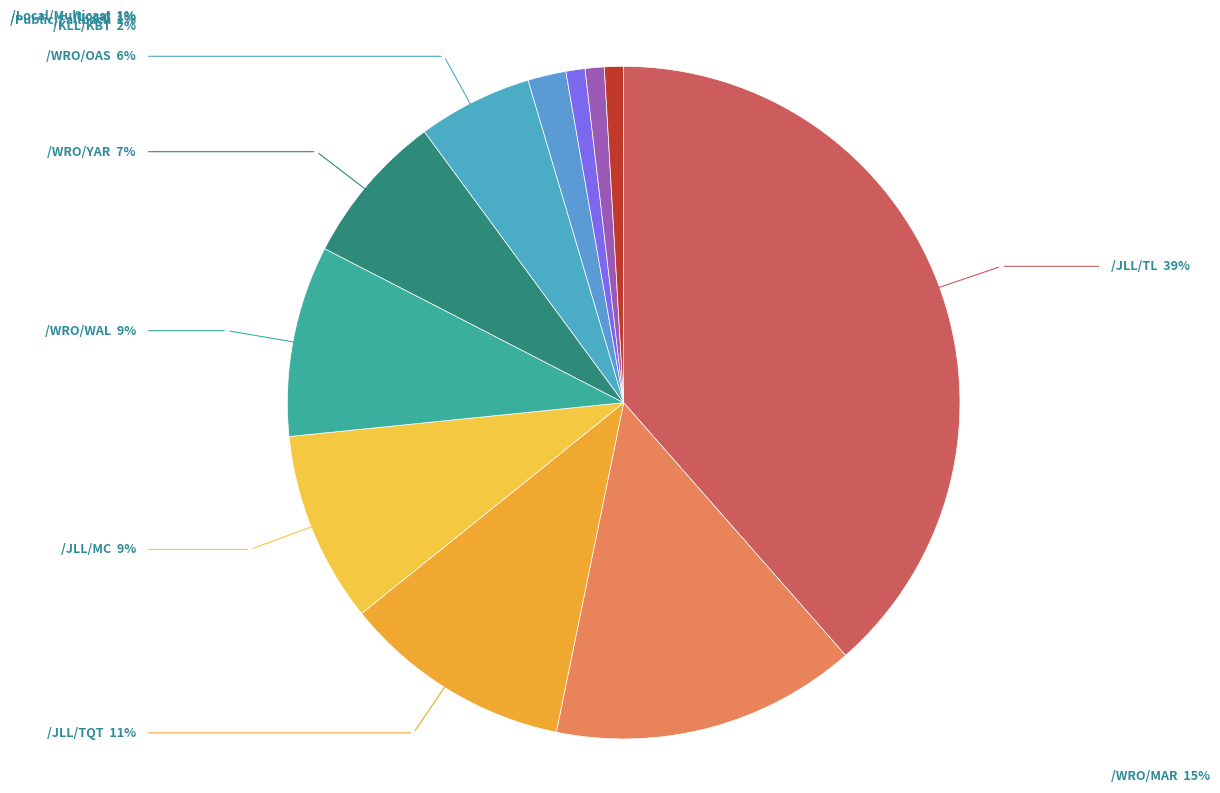

Is the sum of /WRO/MAR and /JLL/MC greater than half?

No